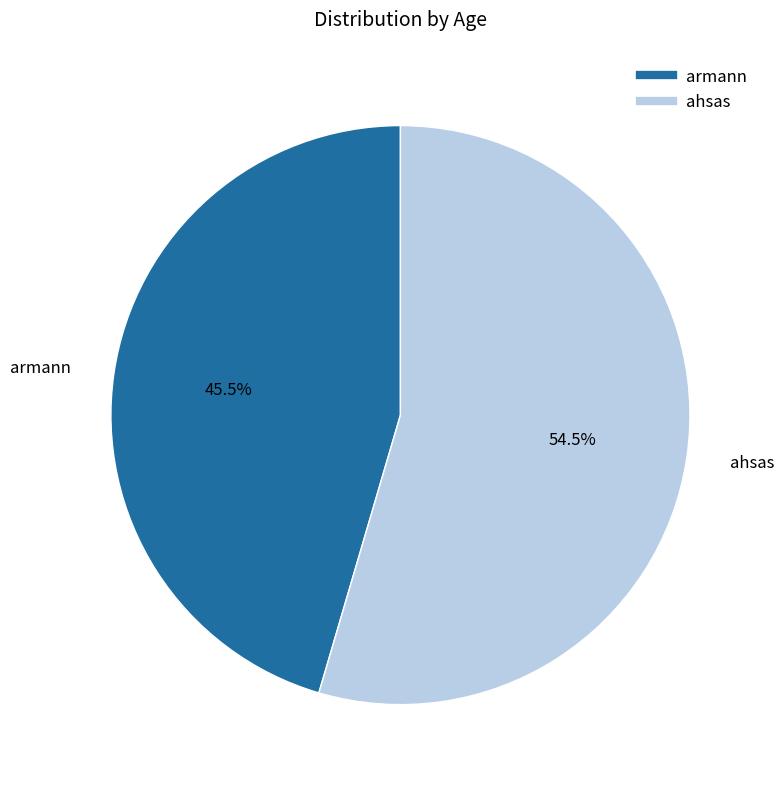

To the nearest percent, what is the difference between the armann and ahsas slice percentages?

9%